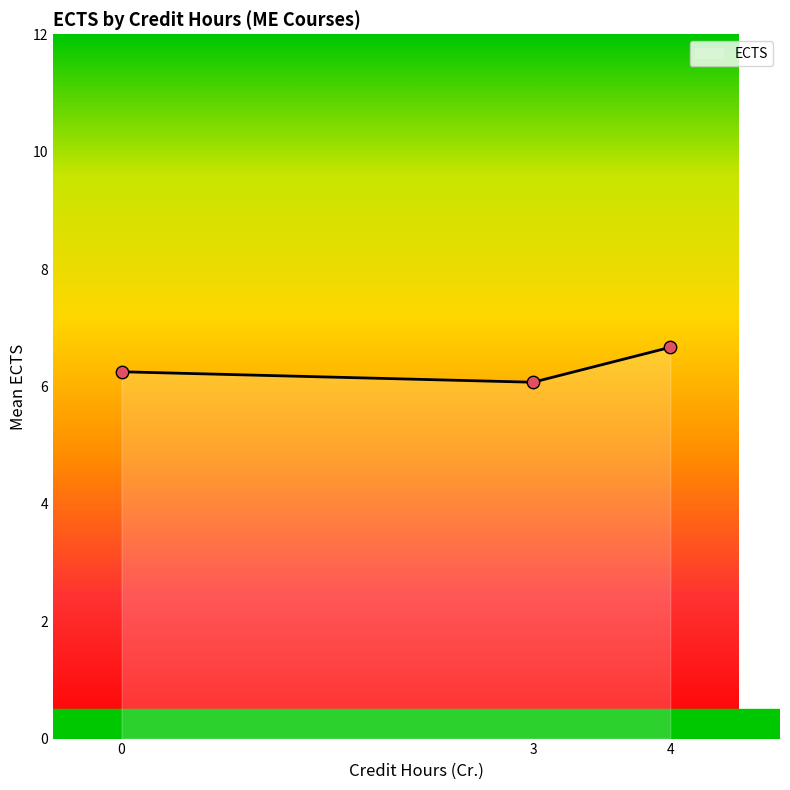

What is the ratio of the value at 3 to the value at 3?

1.0